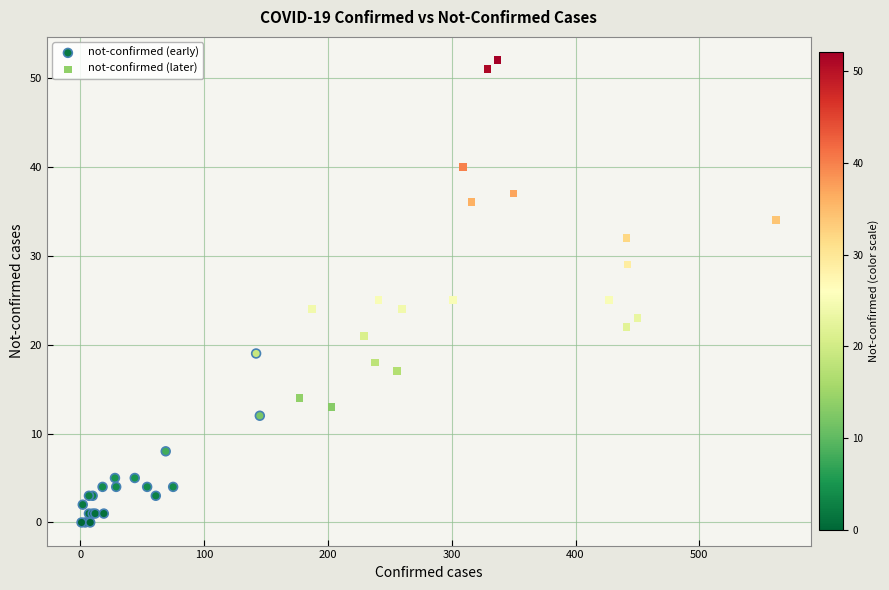

Which series has the largest Y range (max minus min)?

not-confirmed (later)